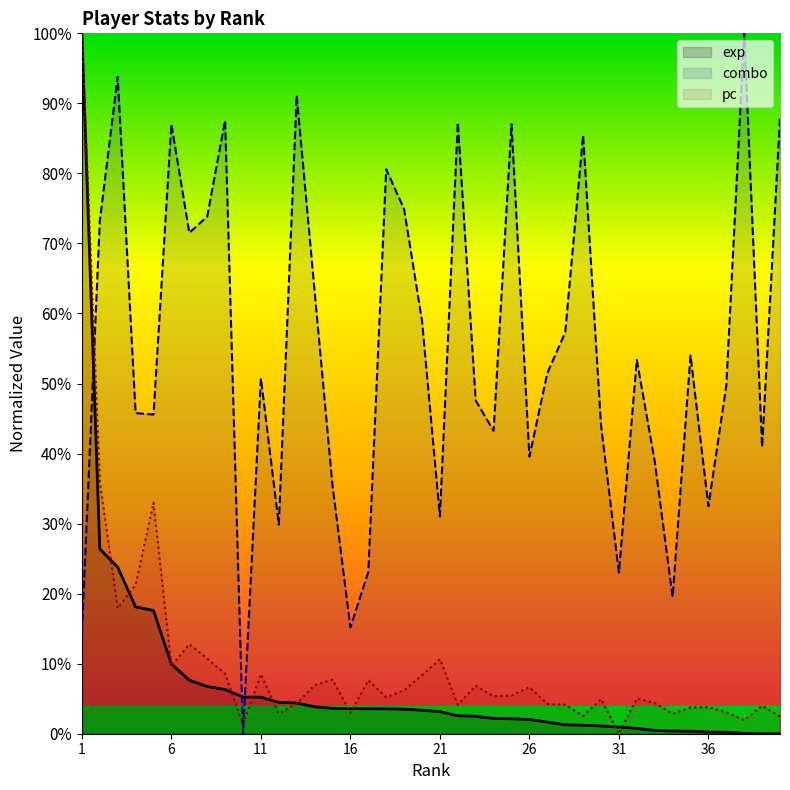

What is the total value across all series at 16?

0.2